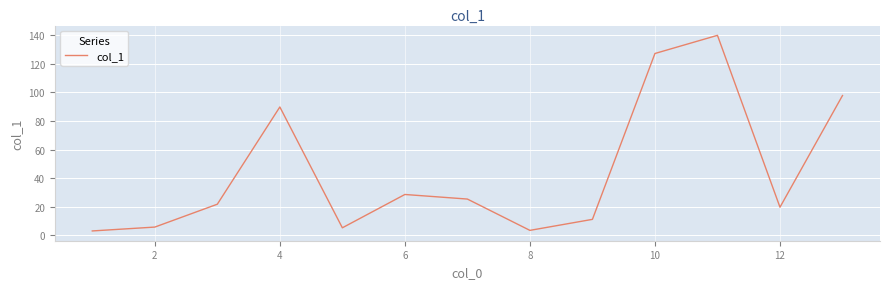

What is the maximum value shown in the chart?

139.9